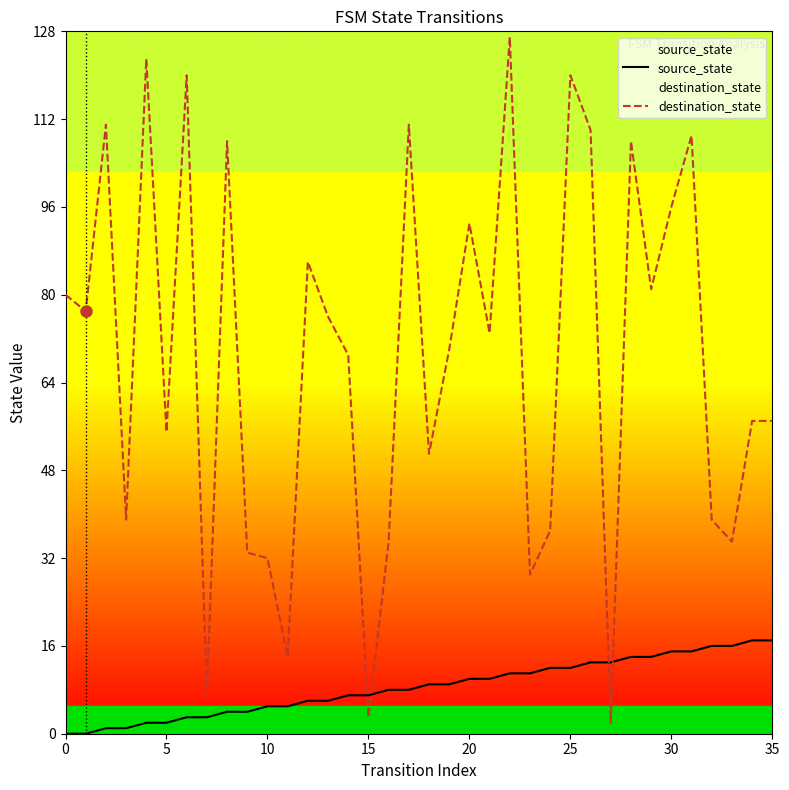

How many intersections are there between destination_state and source_state?

4